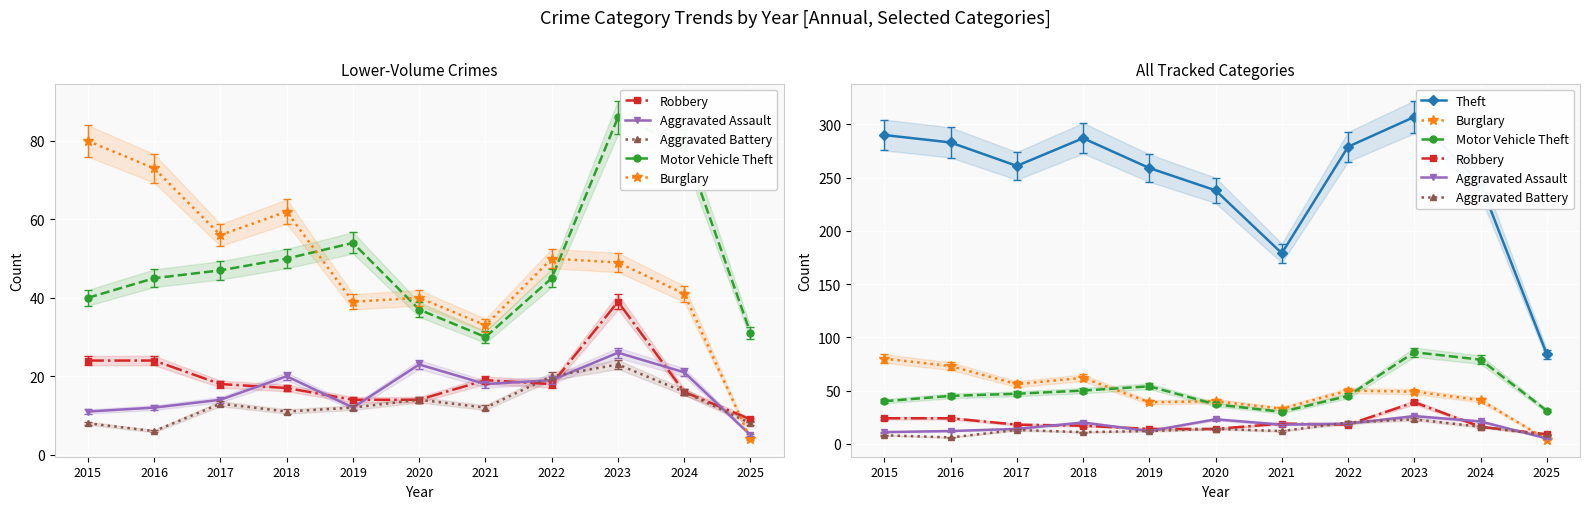

True or false: Motor Vehicle Theft has more than 2 points higher than both neighbors.

False